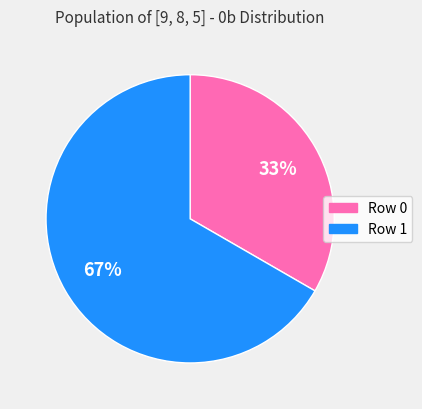

What percentage is the Row 0 slice, to the nearest percent?

33%